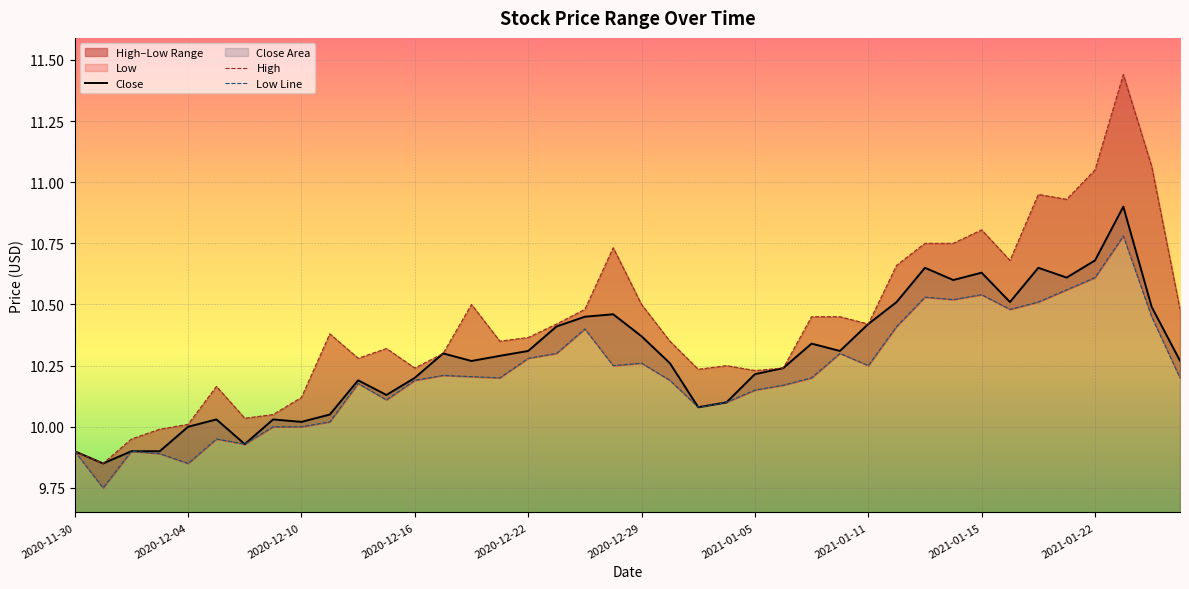

What is the label of the 6th point from the right?

2021-01-20